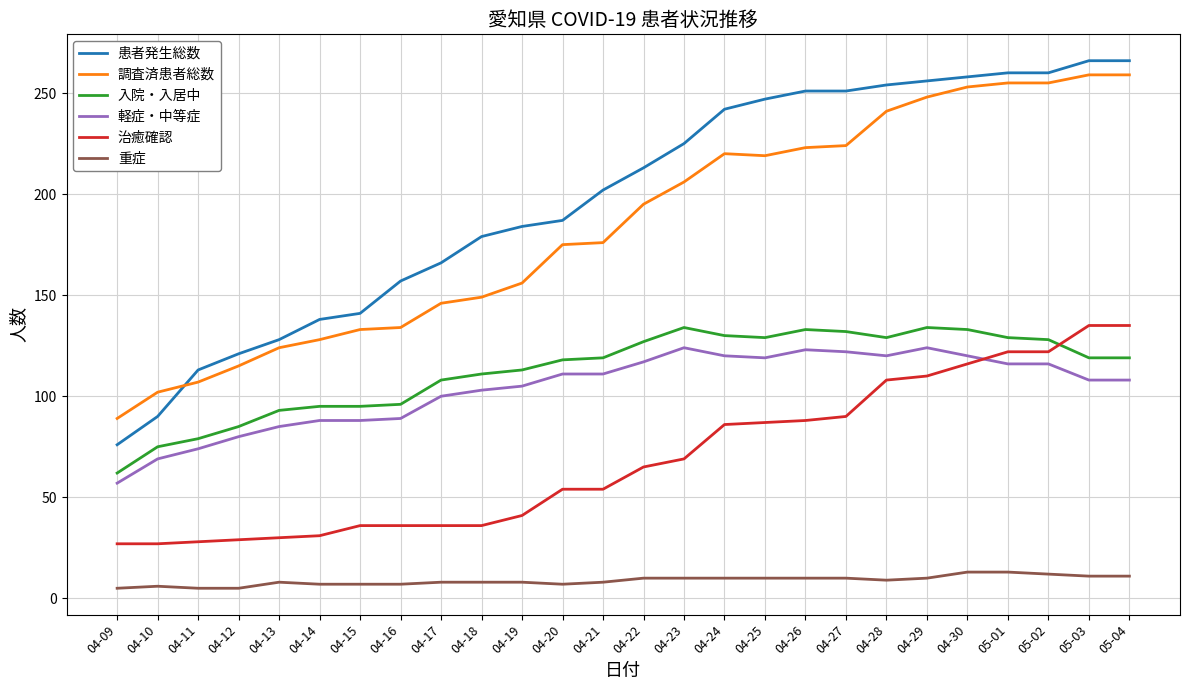

What is the lowest value of the 入院・入居中 series?

62